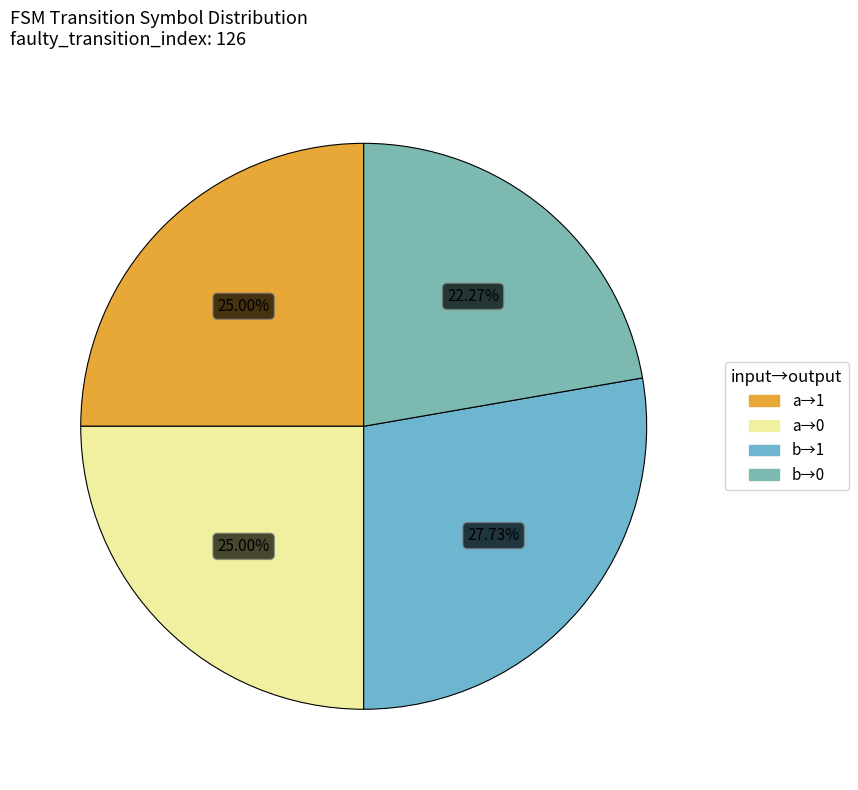

Count the number of slices in the pie.

4